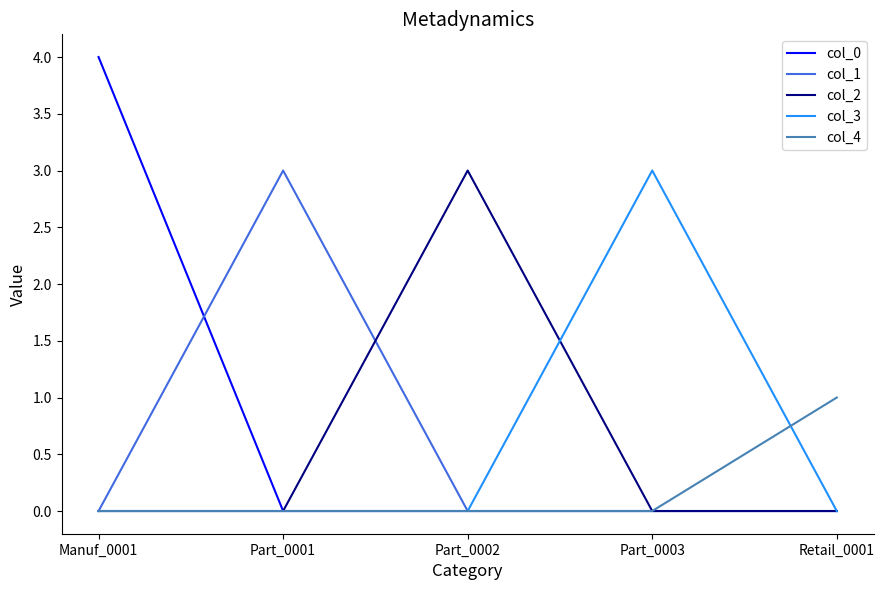

Count the col_2 values in the range 0 to 1.

4